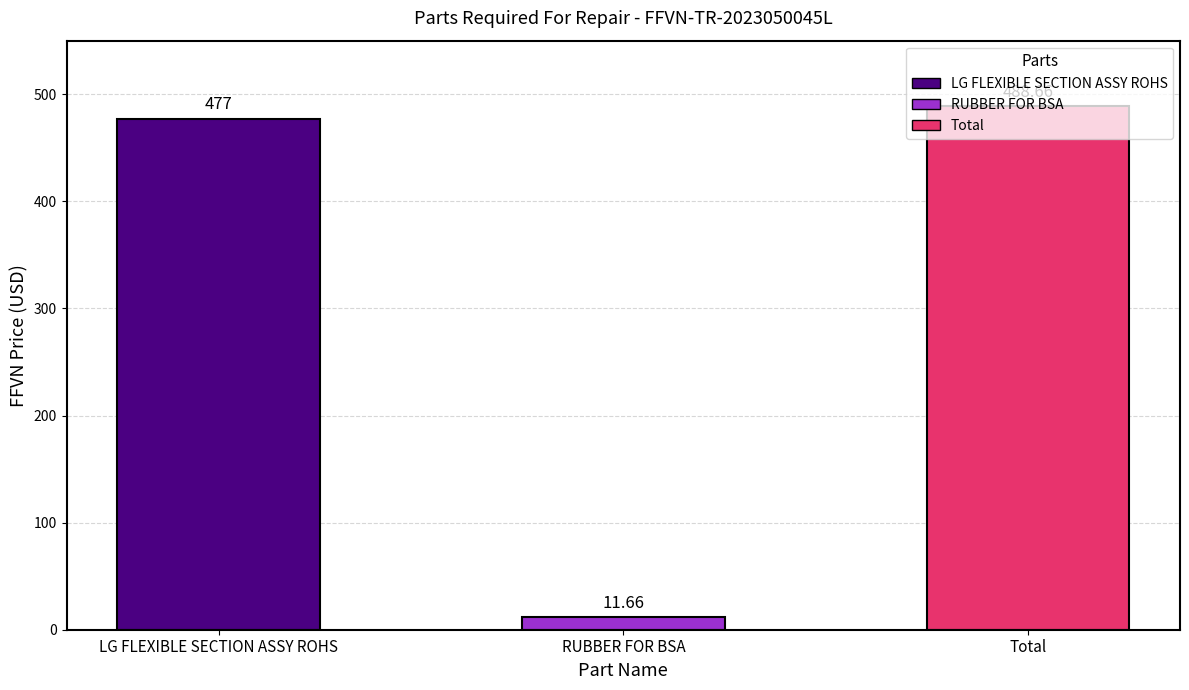

How many values are below 477?

1